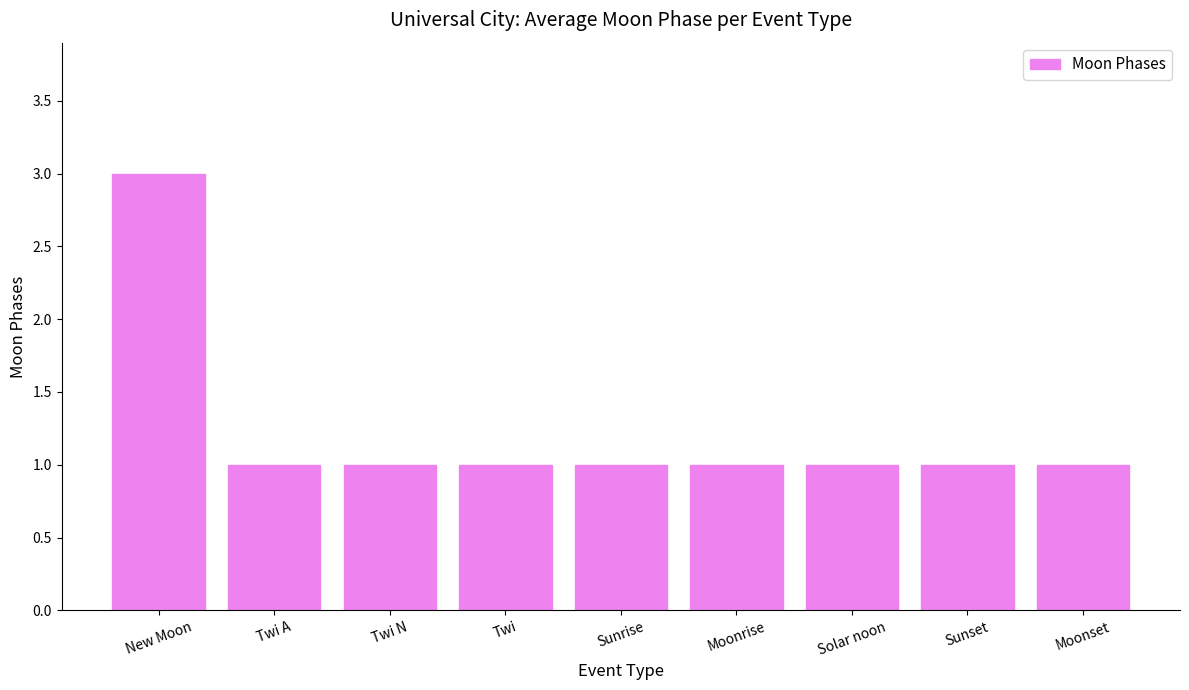

What is the maximum value shown in the chart?

3